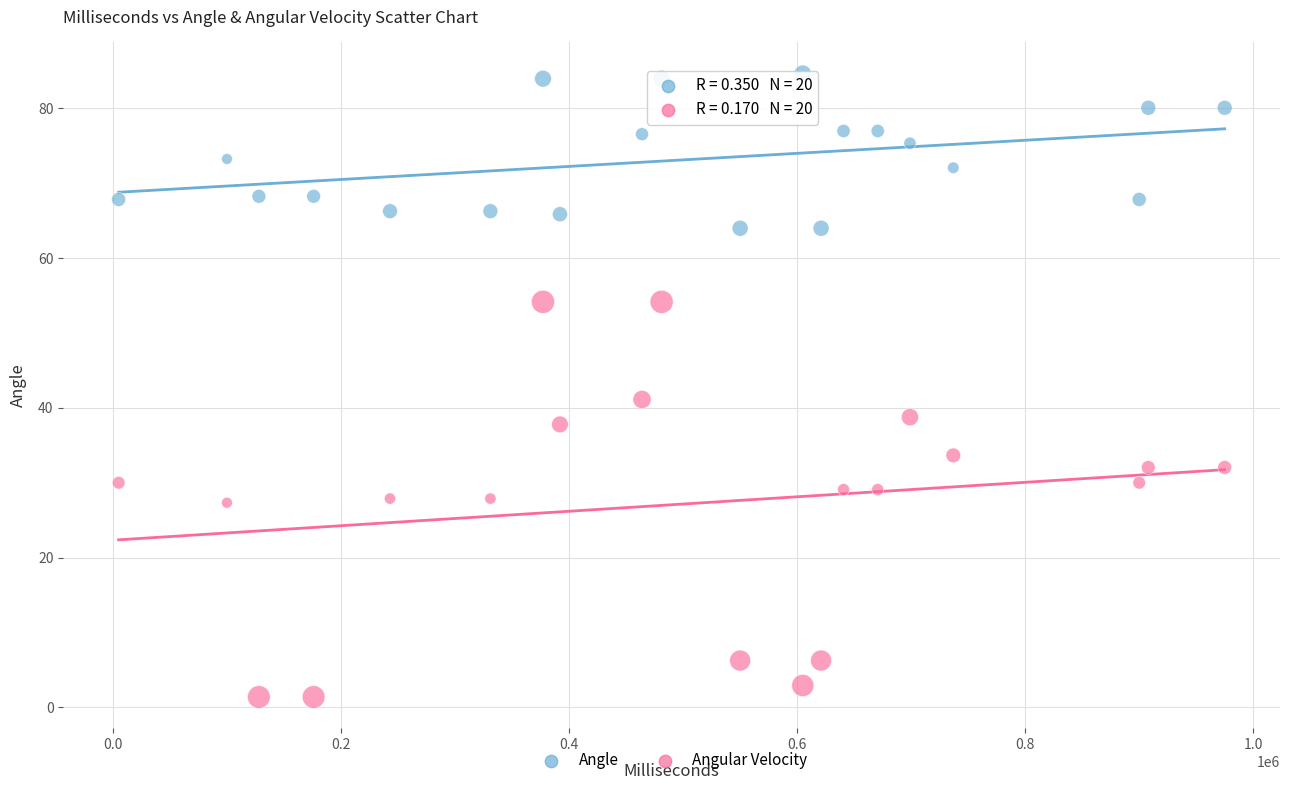

What are all the series names shown in the legend?

Angle, Angular Velocity